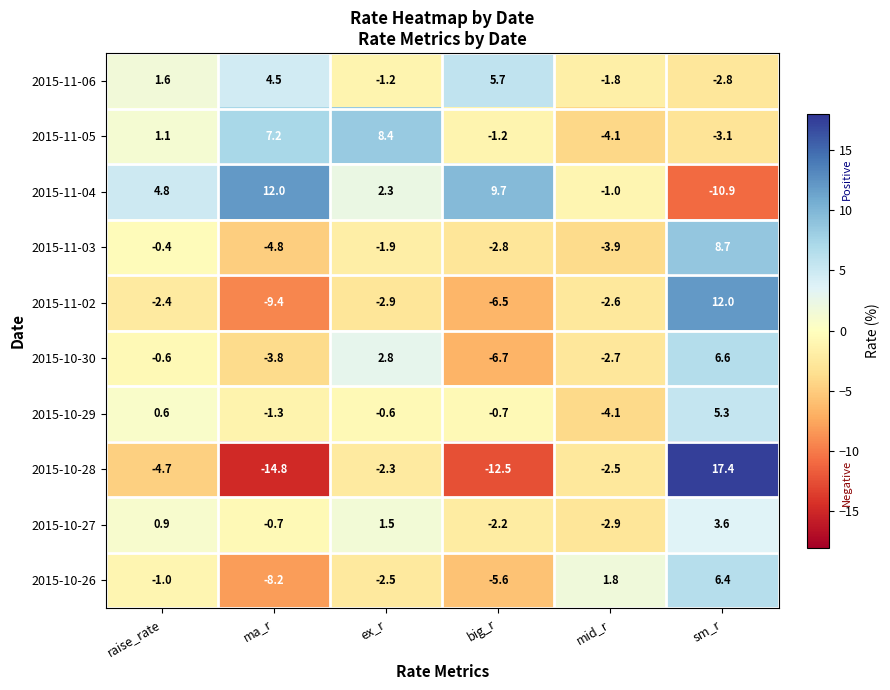

At which category does the chart reach its peak across all series?

sm_r